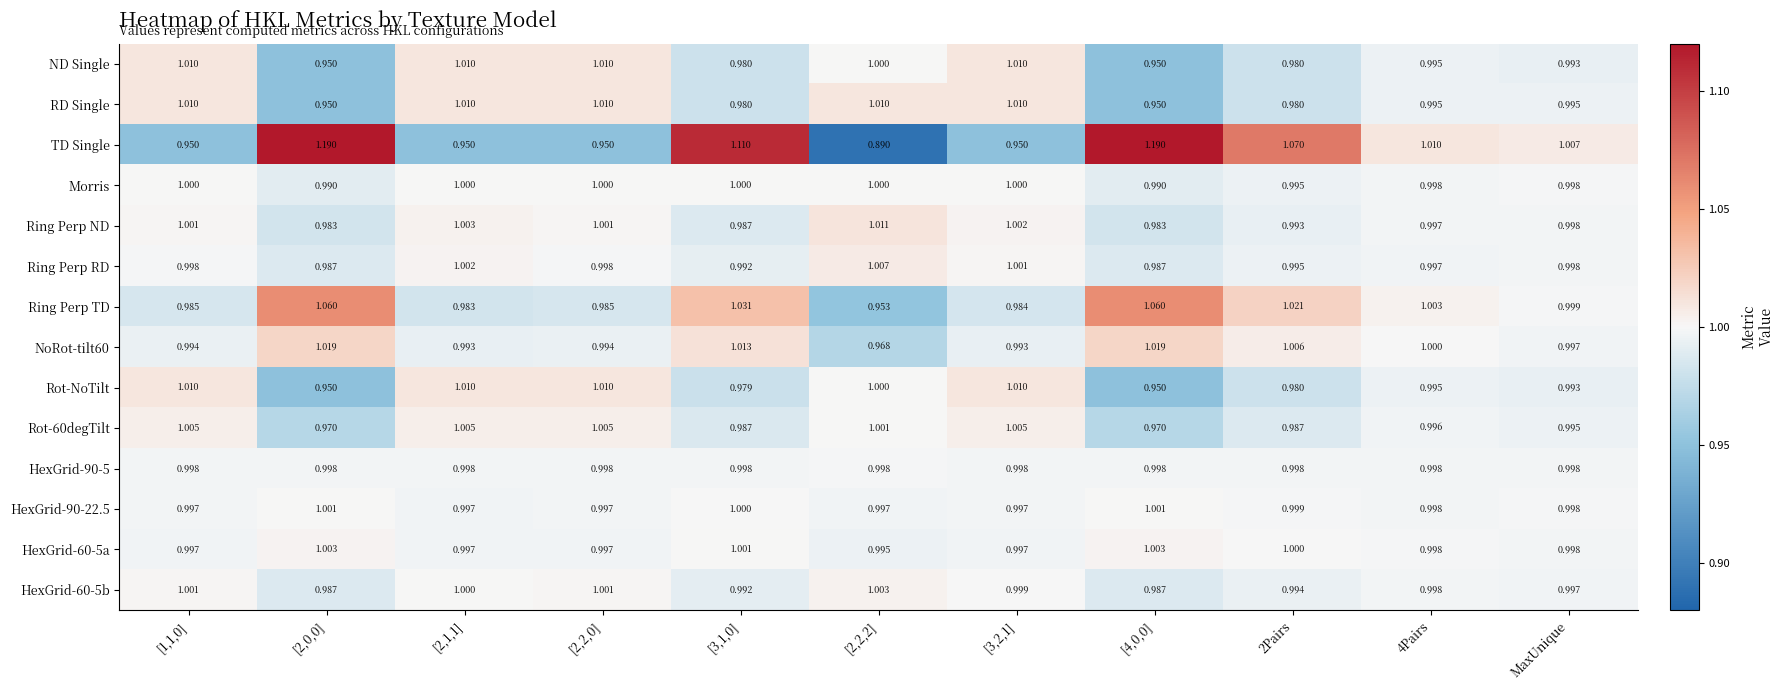

Between [1,1,0] and [2,1,1], which series saw the biggest shift?

Ring Perp RD